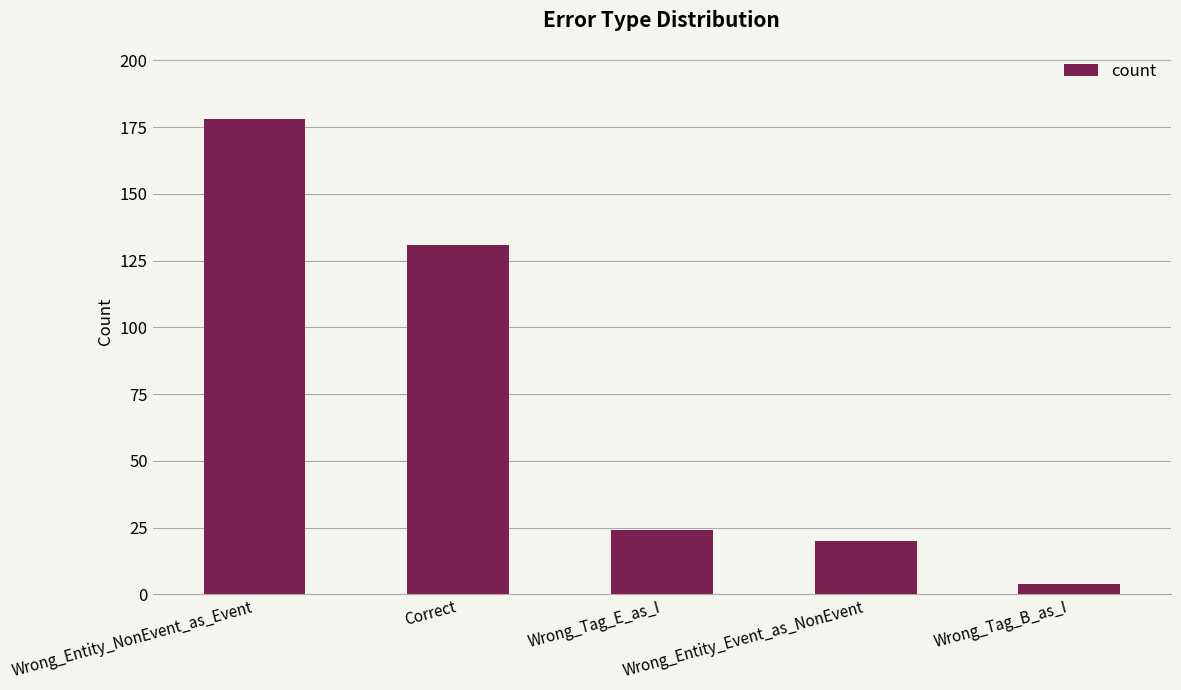

What is the sum of the values at Wrong_Entity_NonEvent_as_Event and Correct?

309